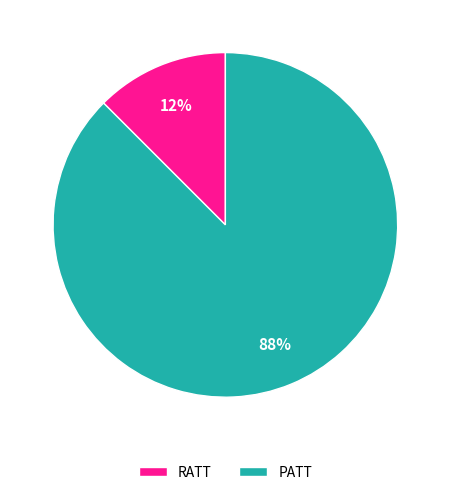

Count the number of slices in the pie.

2